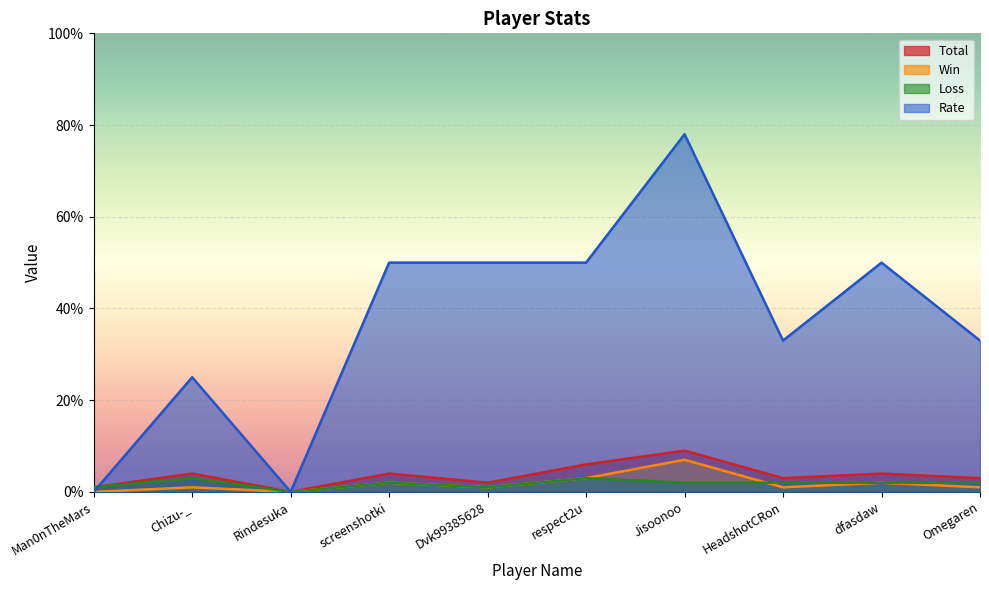

True or false: Total and Win cross at least once.

False